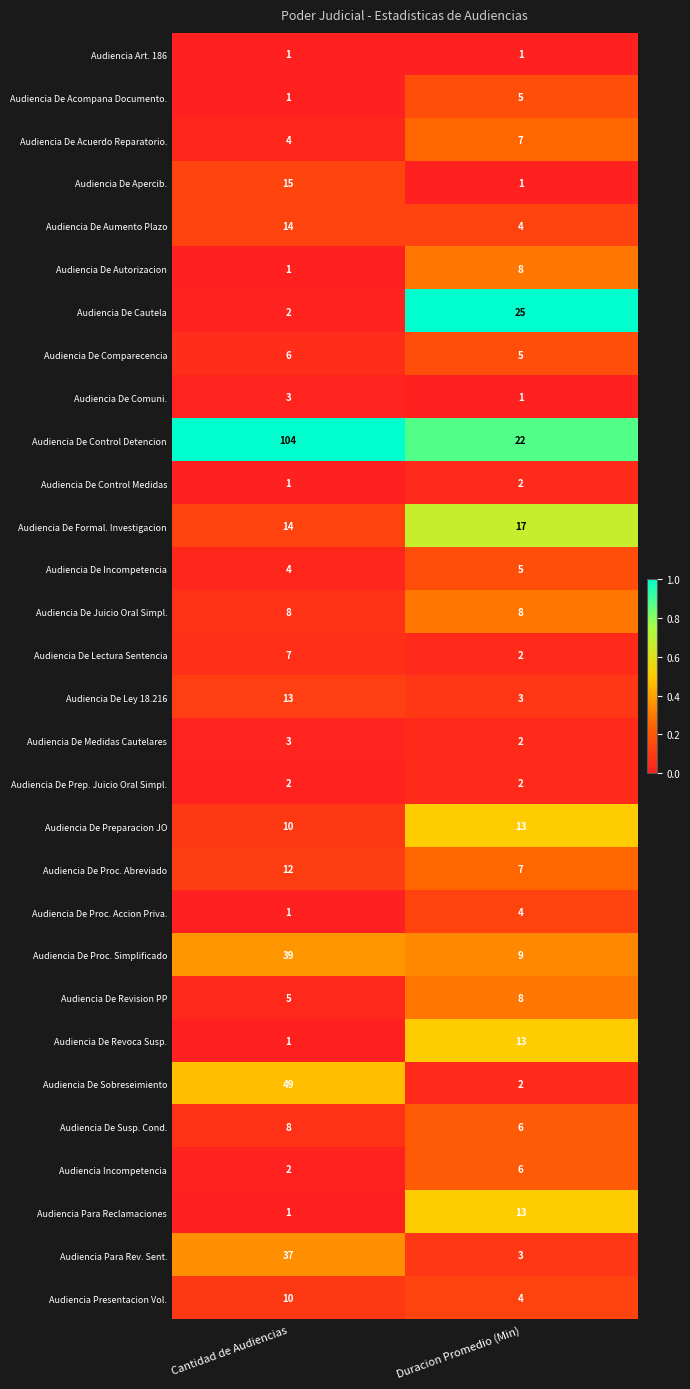

Which category has the highest value across all series?

Cantidad de Audiencias